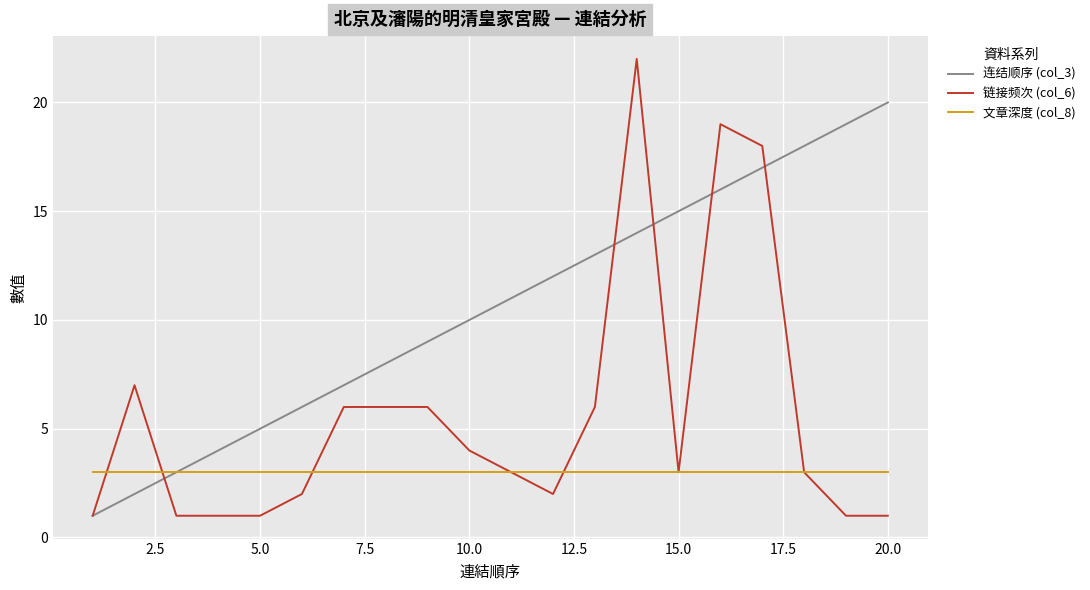

What is the difference between the maximum and second lowest values in the 连结顺序 (col_3) series?

18